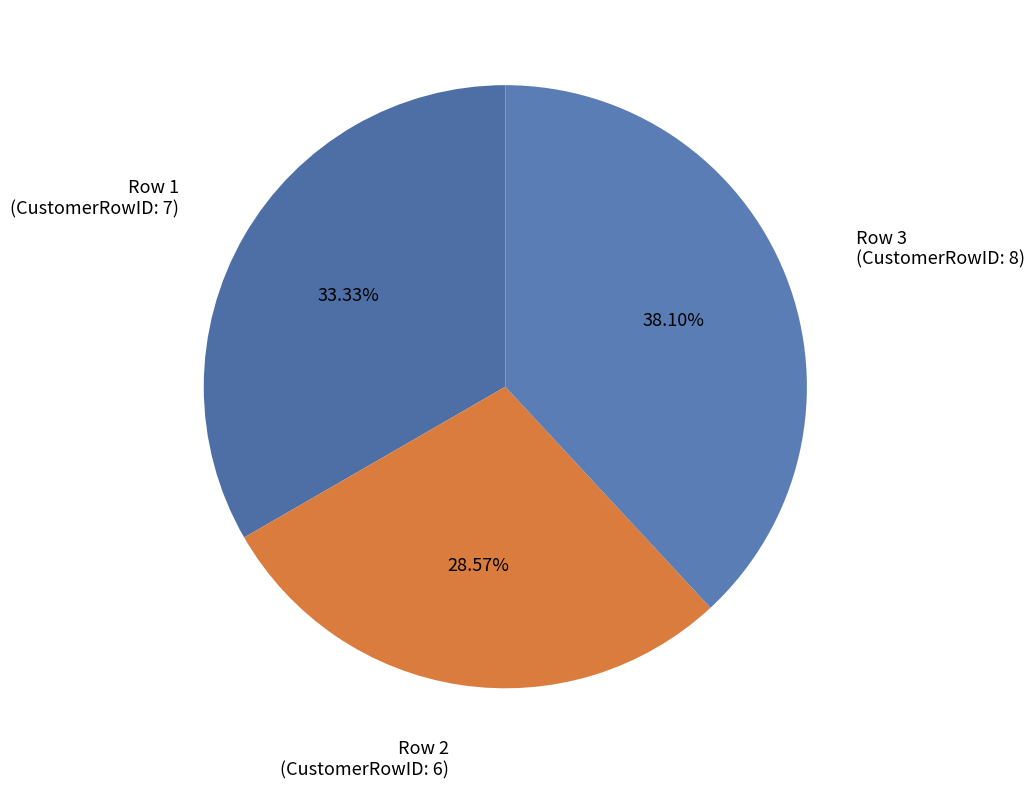

How many segments does this pie chart have?

3